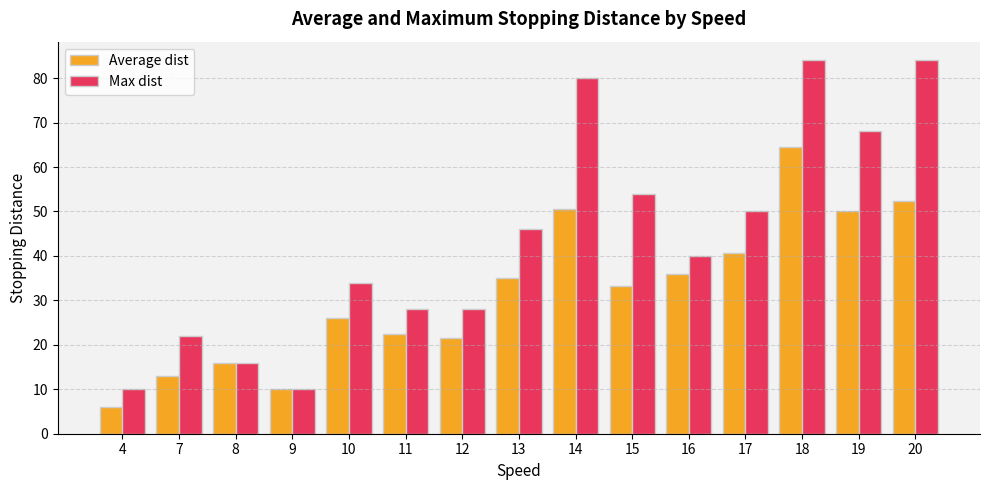

What is the sum of the Average dist values at 10 and 4?

32.0